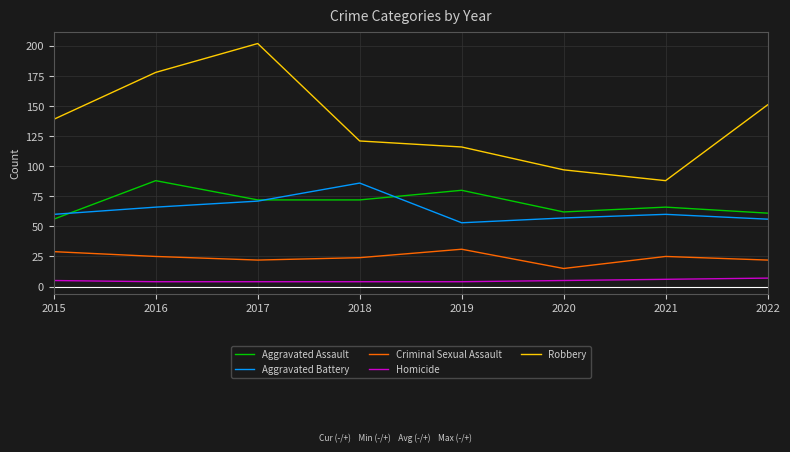

Rank the series at 2021 from lowest to highest value.

Homicide, Criminal Sexual Assault, Aggravated Battery, Aggravated Assault, Robbery